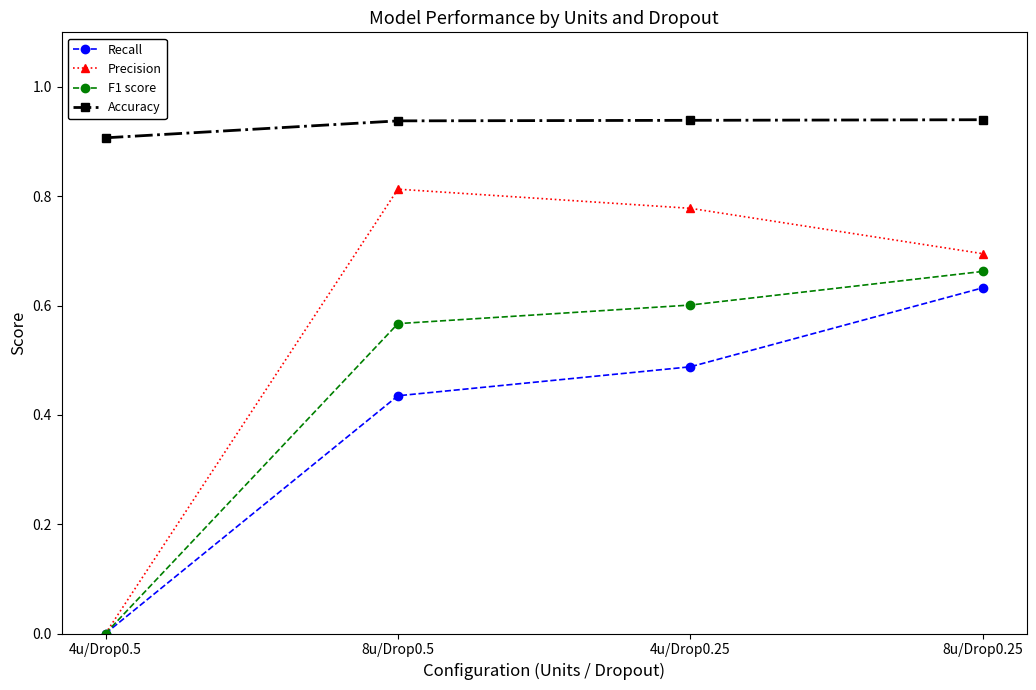

Is the value of Recall at 4u/Drop0.25 greater than the value of Precision at 4u/Drop0.5?

Yes